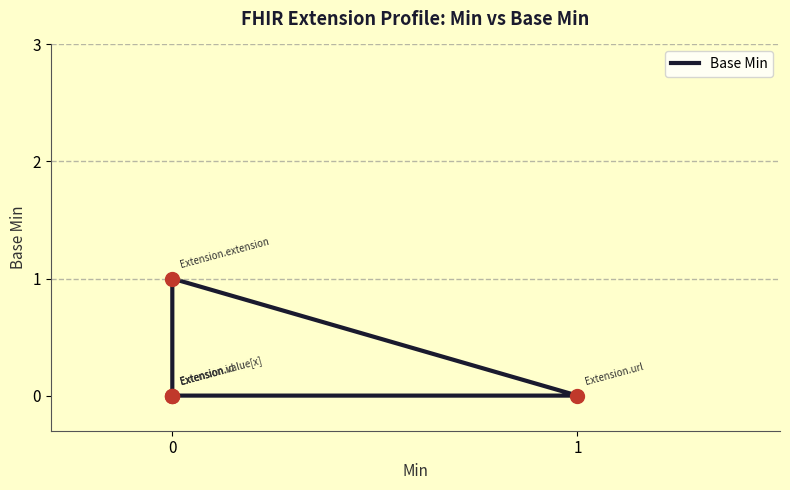

What is the change in value from 0 to 1?

-1